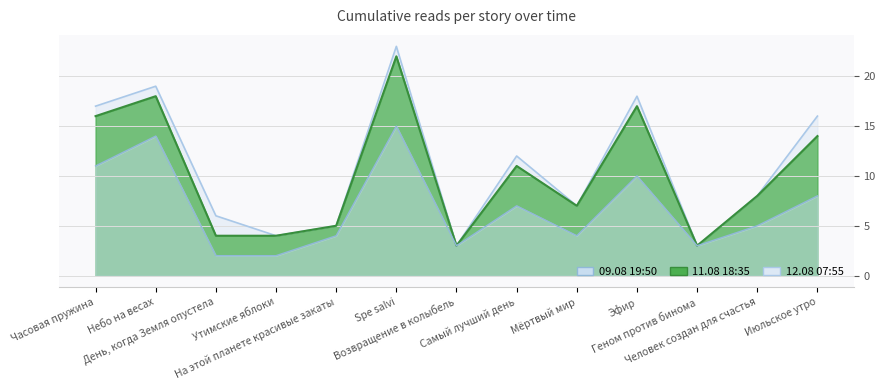

How many lines are shown in the chart?

3